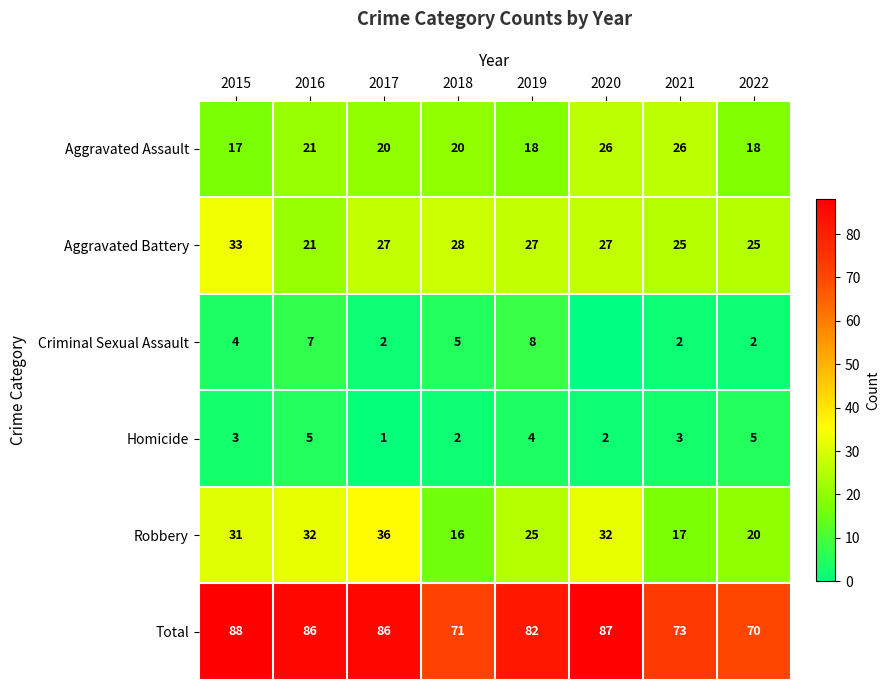

At 2021, list the series in order from smallest to largest.

Criminal Sexual Assault, Homicide, Robbery, Aggravated Battery, Aggravated Assault, Total